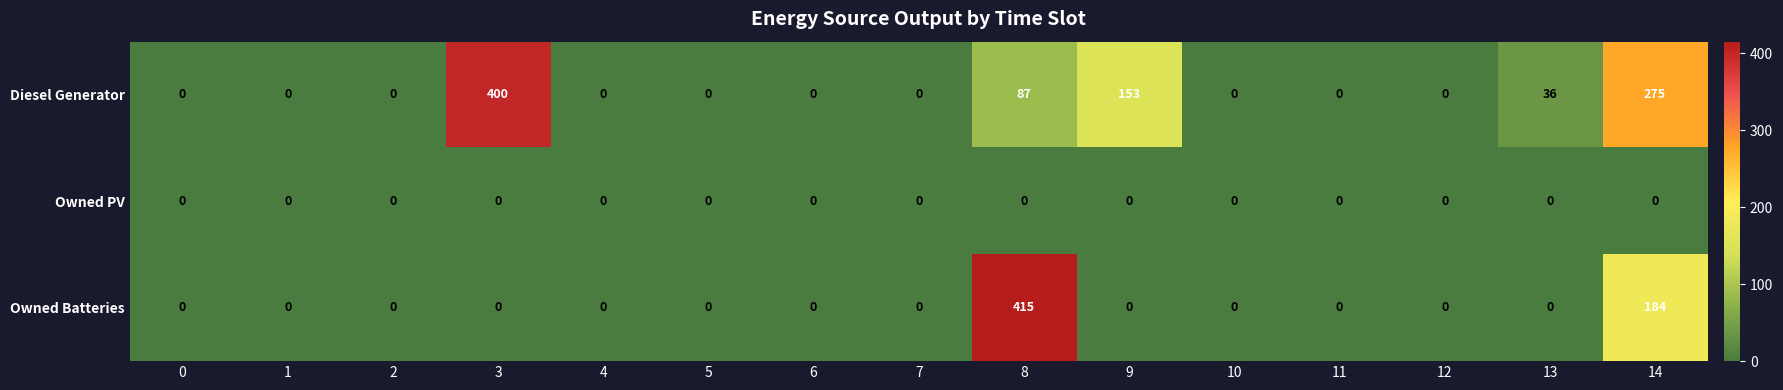

Which category has the highest value across all series?

8